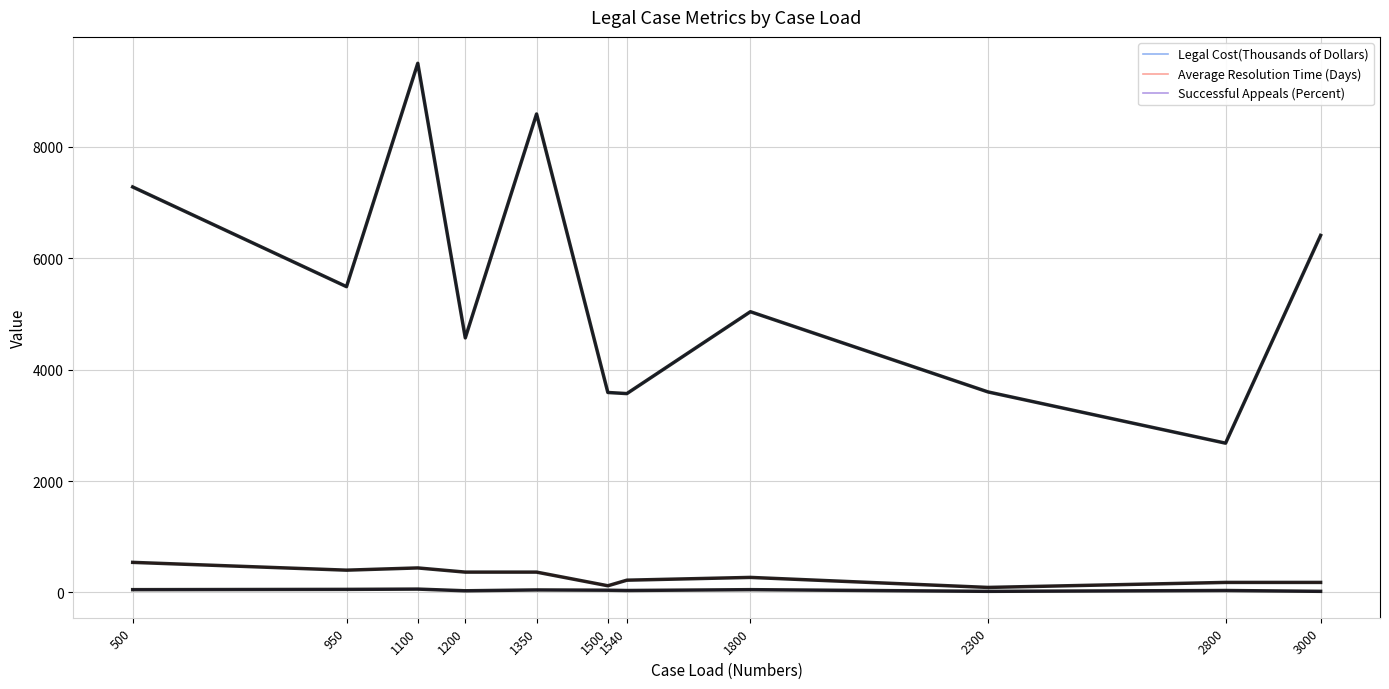

The value of Mean (Successful Appeals (Percent)) at 2300 is 10. True or false?

False